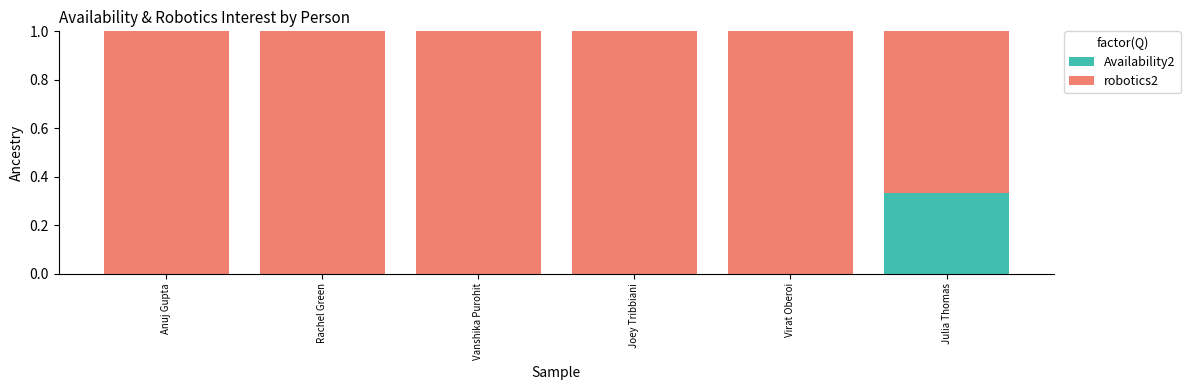

The value of Availability2 at Julia Thomas is 0.6. True or false?

False